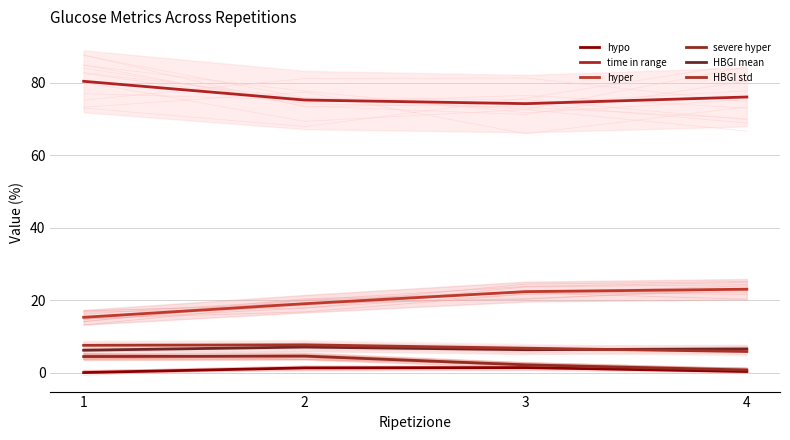

Reading left to right, transcribe all the data shown in this chart.

hypo: 0.0	1.3	1.4	0.3
time in range: 80.3	75.2	74.2	76.0
hyper: 15.2	19.0	22.3	23.0
severe hyper: 4.4	4.5	2.1	0.7
HBGI mean: 6.2	7.0	6.3	6.5
HBGI std: 7.5	7.6	6.7	5.8